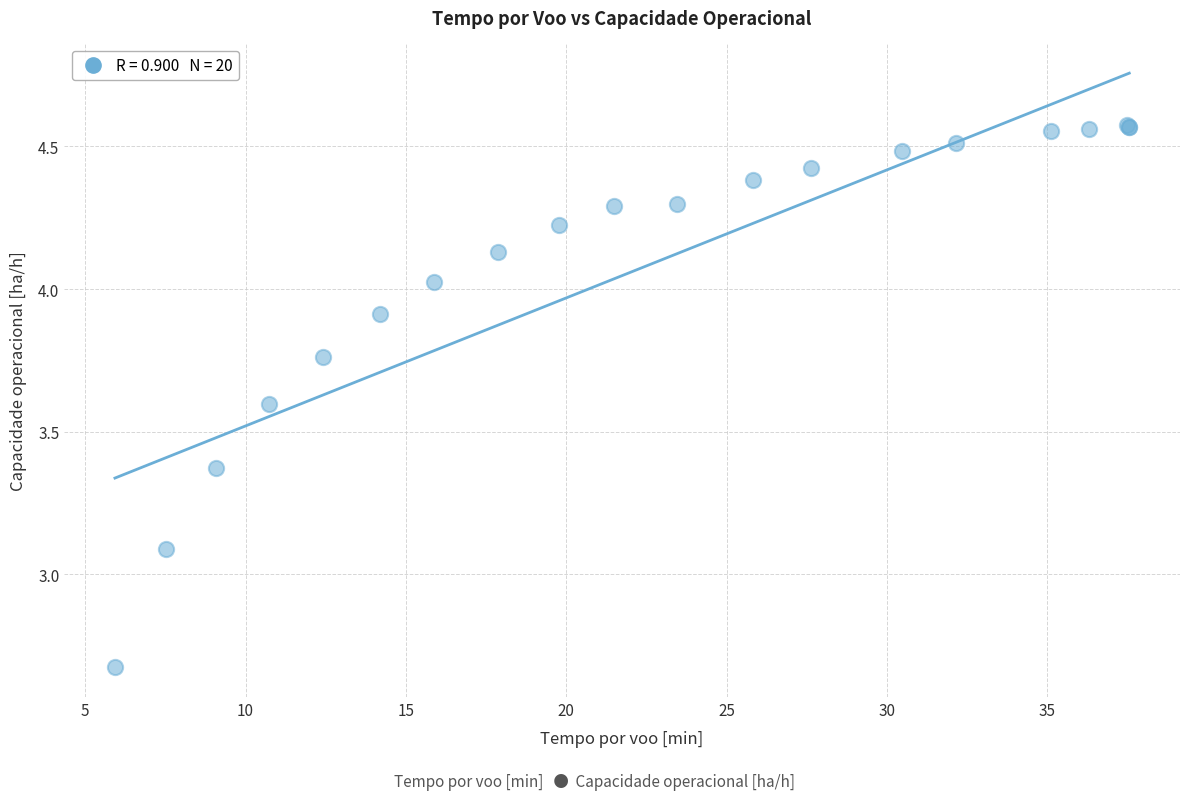

What Y value in the scatter plot is closest to 3?

3.1